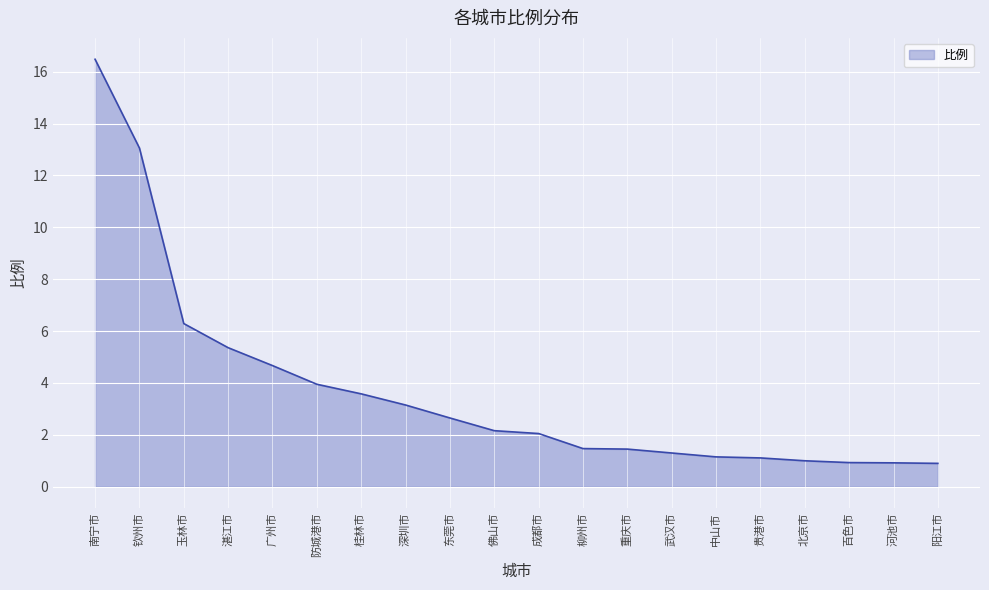

What position from the right is 桂林市?

14